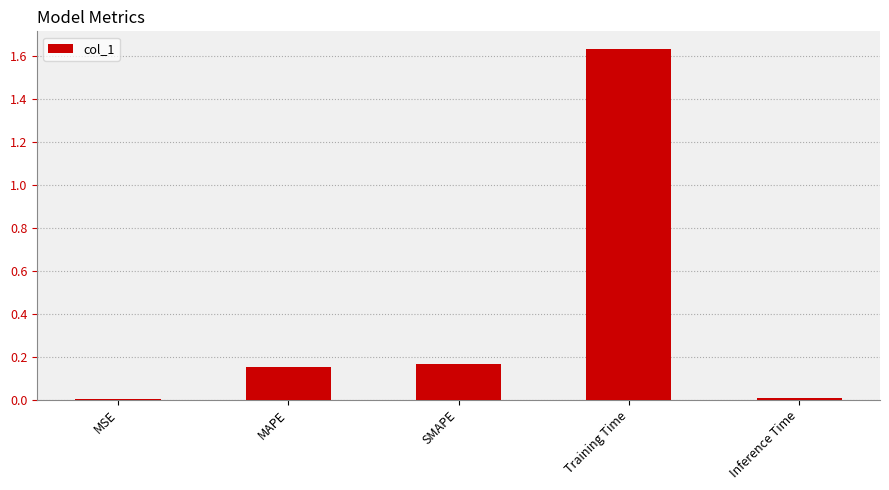

Between SMAPE and Inference Time, which is larger?

SMAPE